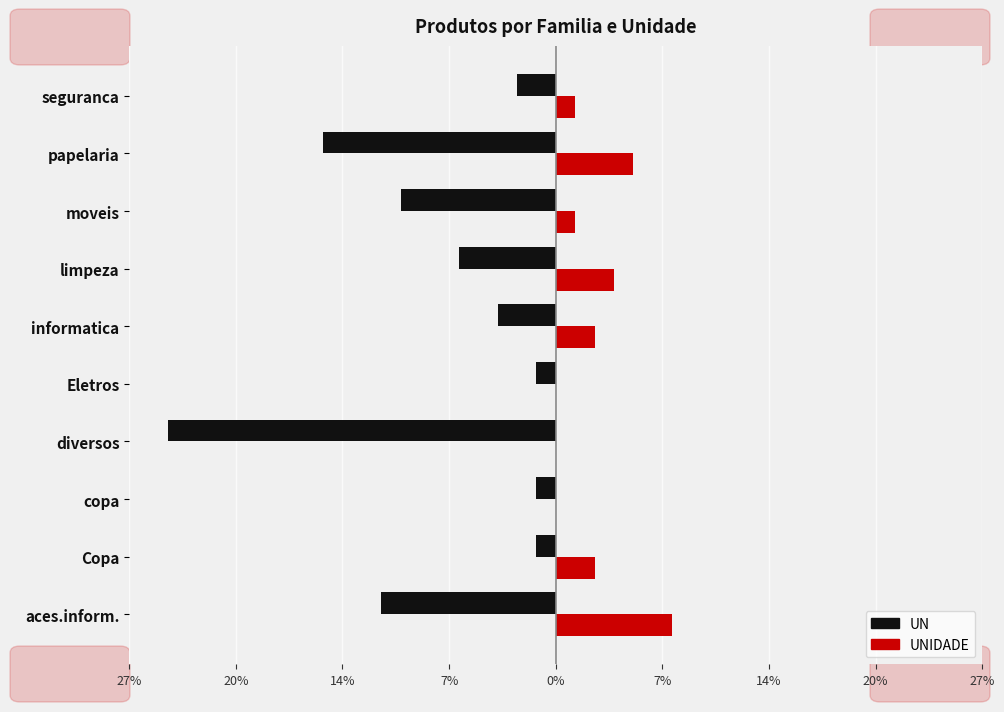

What are all the series names shown in the legend?

UN, UNIDADE